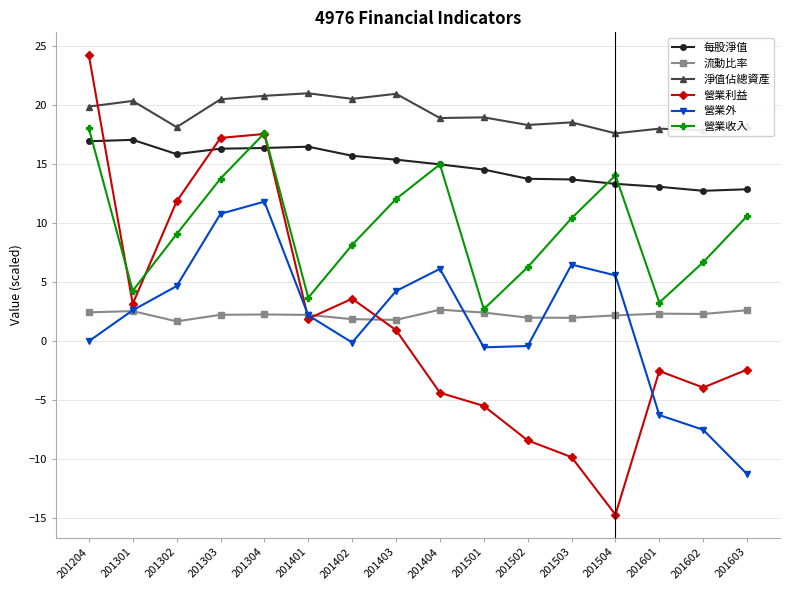

Which series has the largest total across all categories?

淨值佔總資產